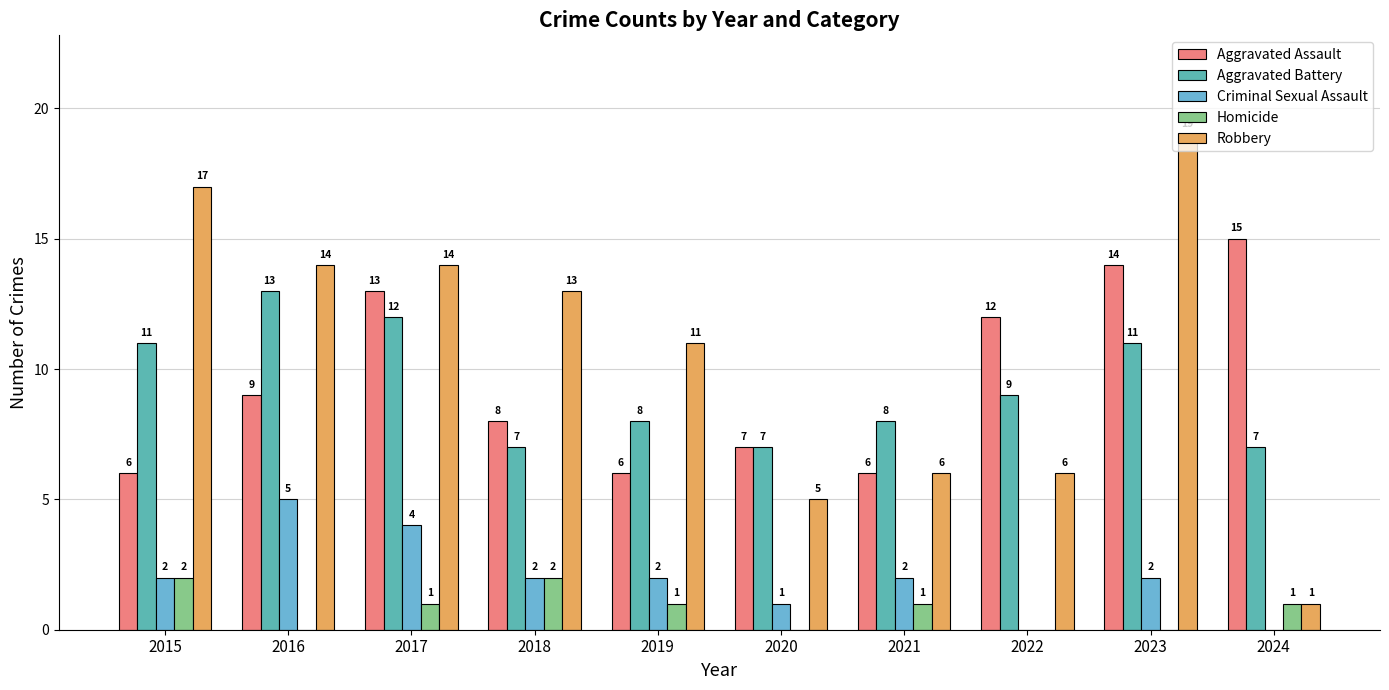

What are all the series names shown in the legend?

Aggravated Assault, Aggravated Battery, Criminal Sexual Assault, Homicide, Robbery